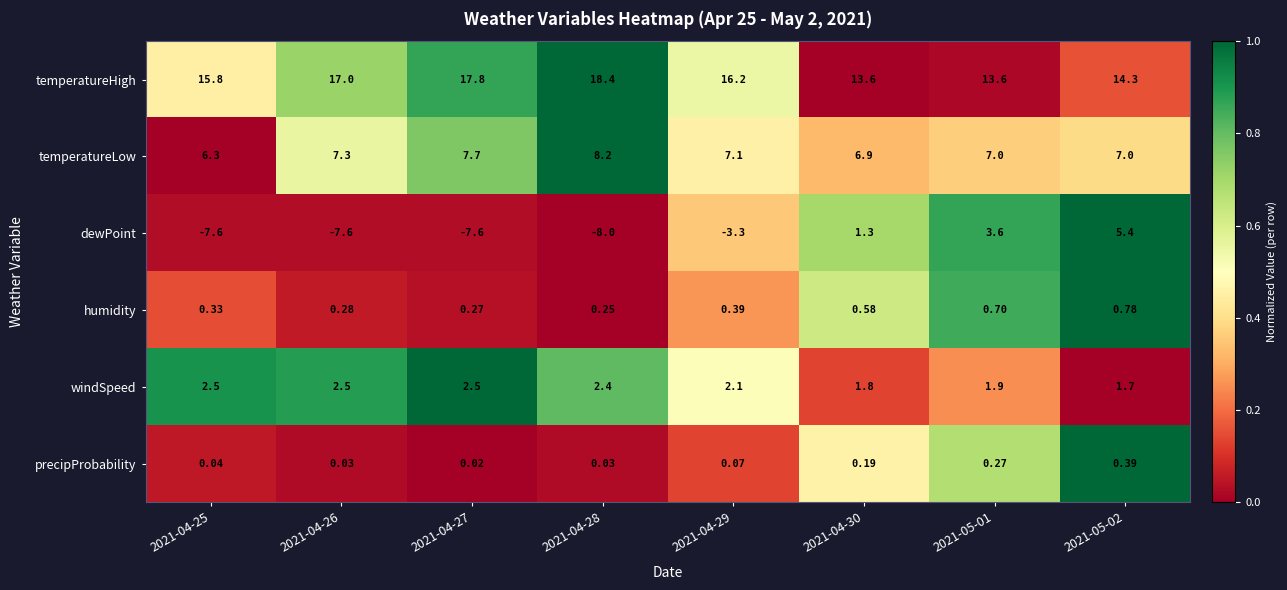

At which category is the sum across all series the highest?

2021-05-02